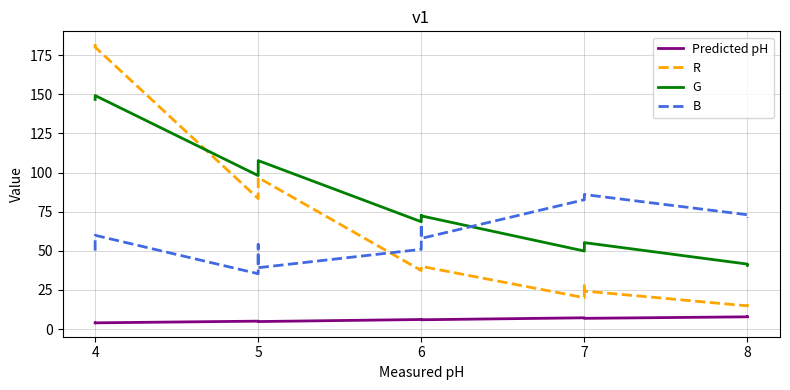

In G, how many points are lower than both neighbors (excluding endpoints)?

4